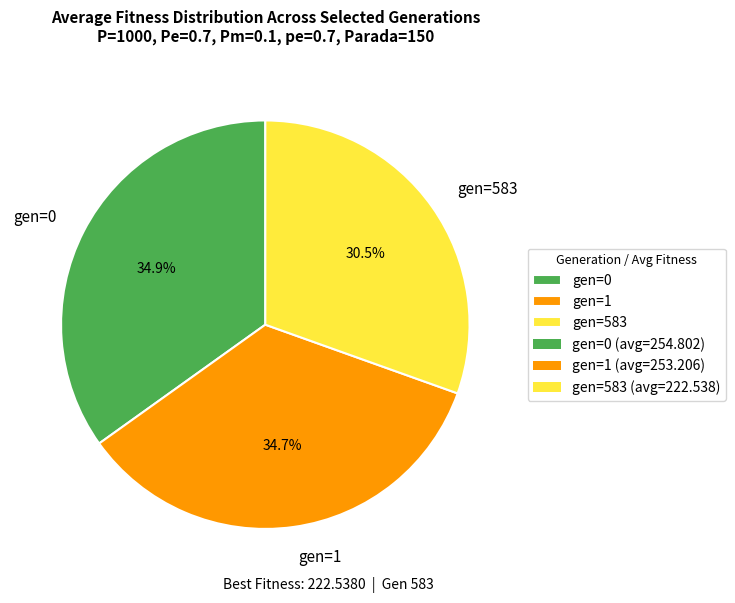

Is it true that gen=1 is 23% of the pie?

False